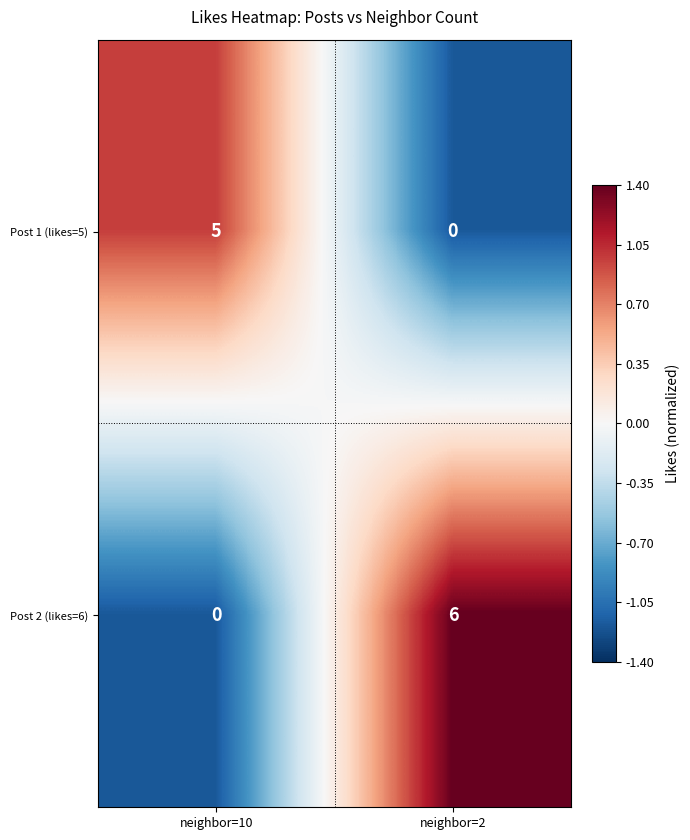

At which label is Post 2 (likes=6) closest to 3?

neighbor=10